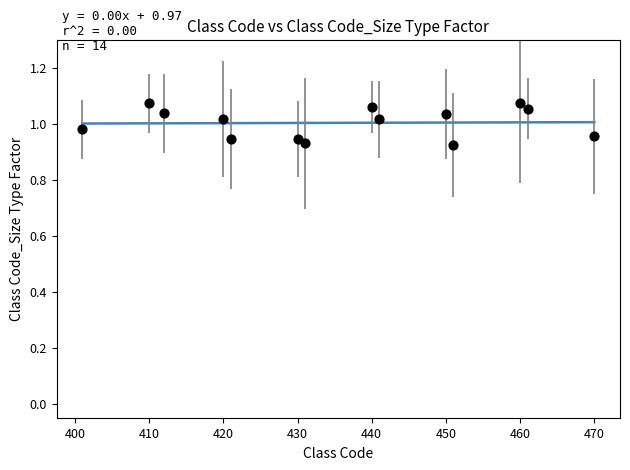

What is the range of X values (max minus min)?

69.0